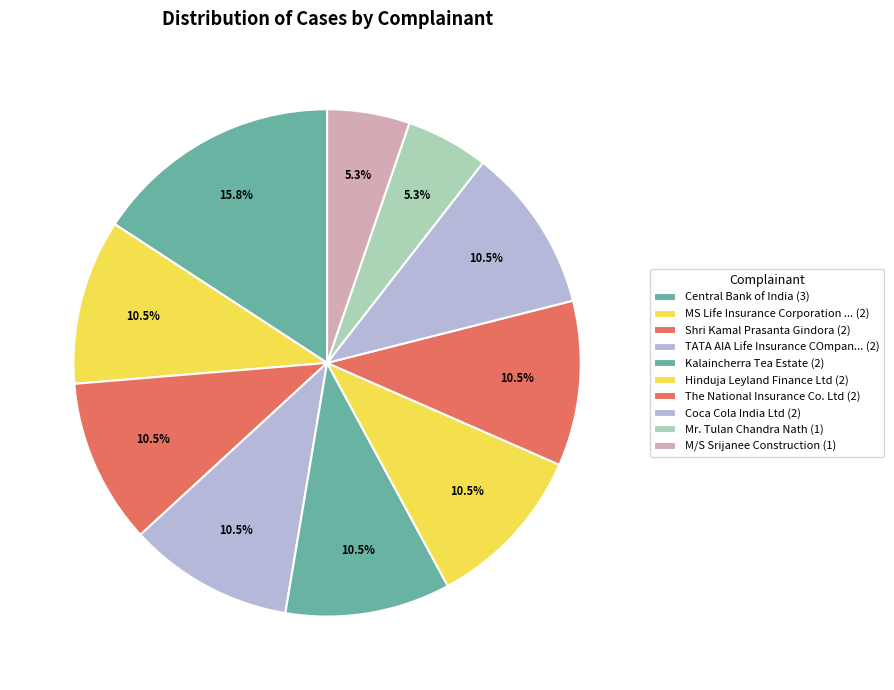

How many segments does this pie chart have?

10